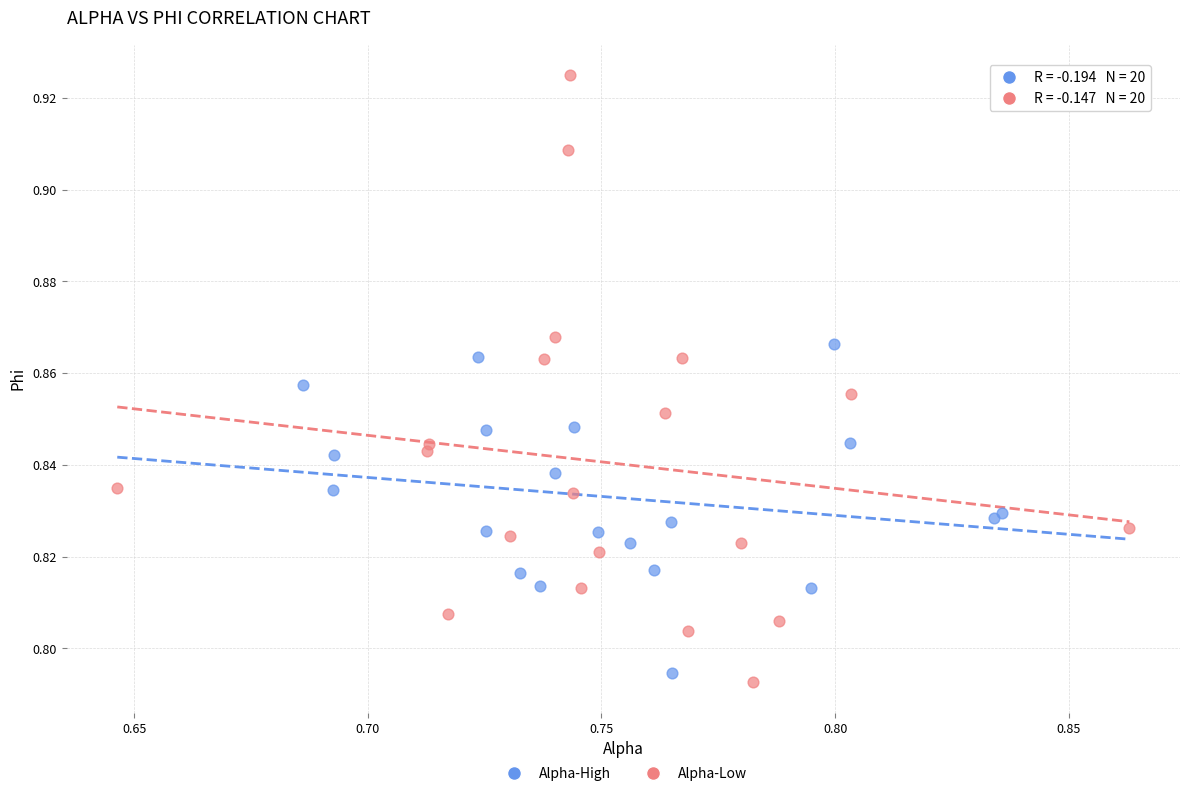

Which series contains the highest Y value?

Alpha-Low